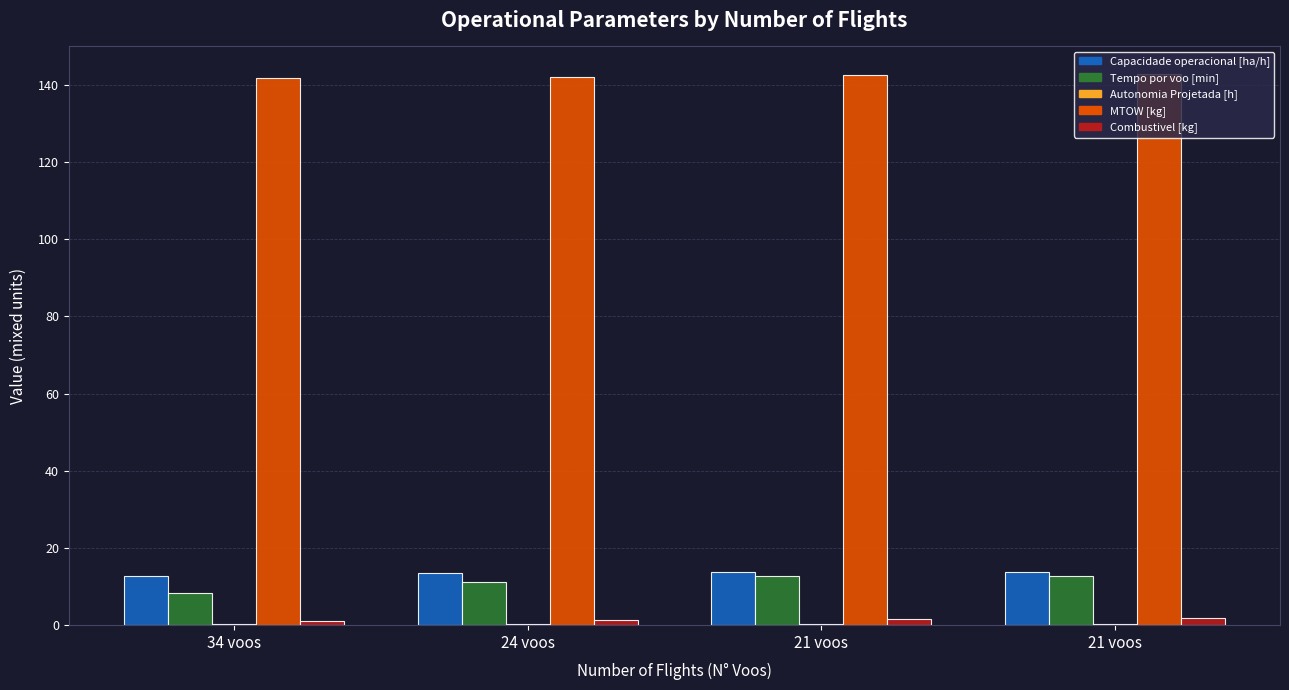

Which series has the largest range (max minus min)?

Tempo por voo [min]